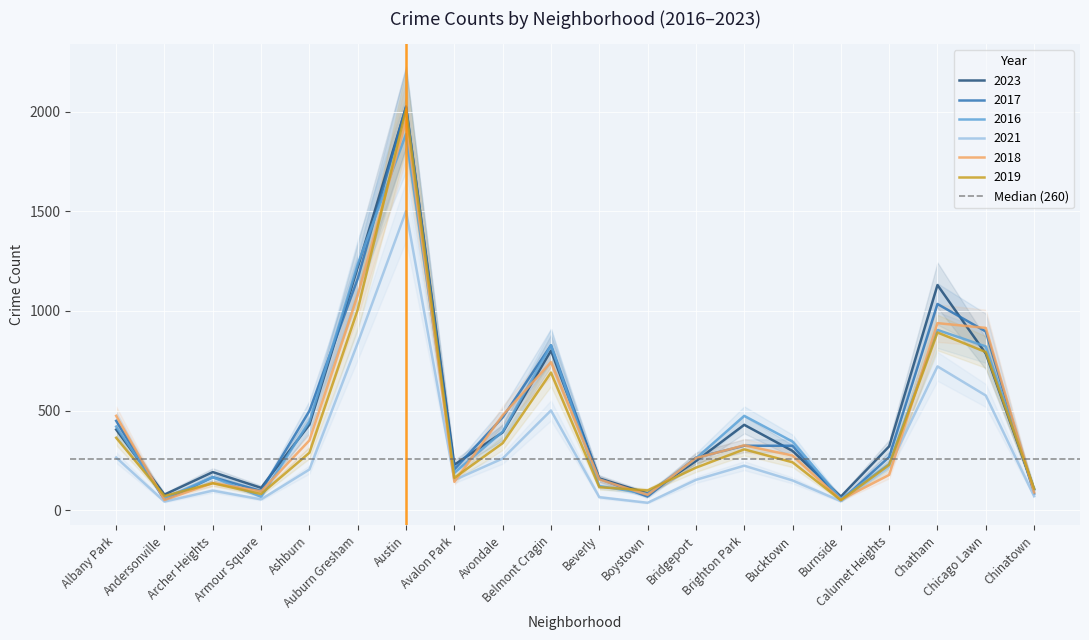

The 2018 series shows 138 at Boystown. True or false?

False